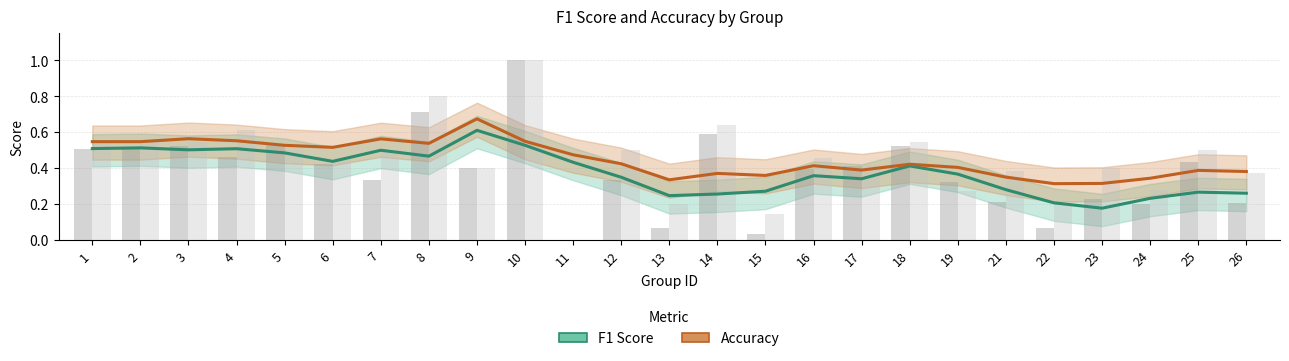

What is the difference between the F1 Score values at 15 and 5?

0.2